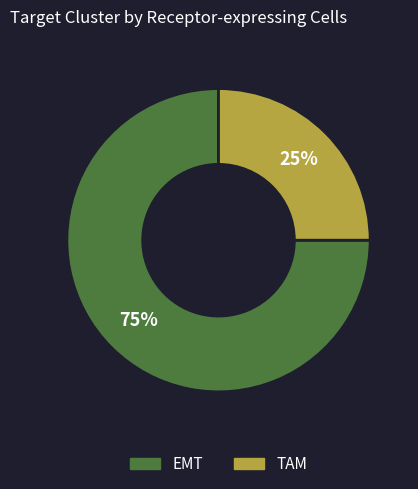

Is there any slice that represents more than half of the pie?

Yes